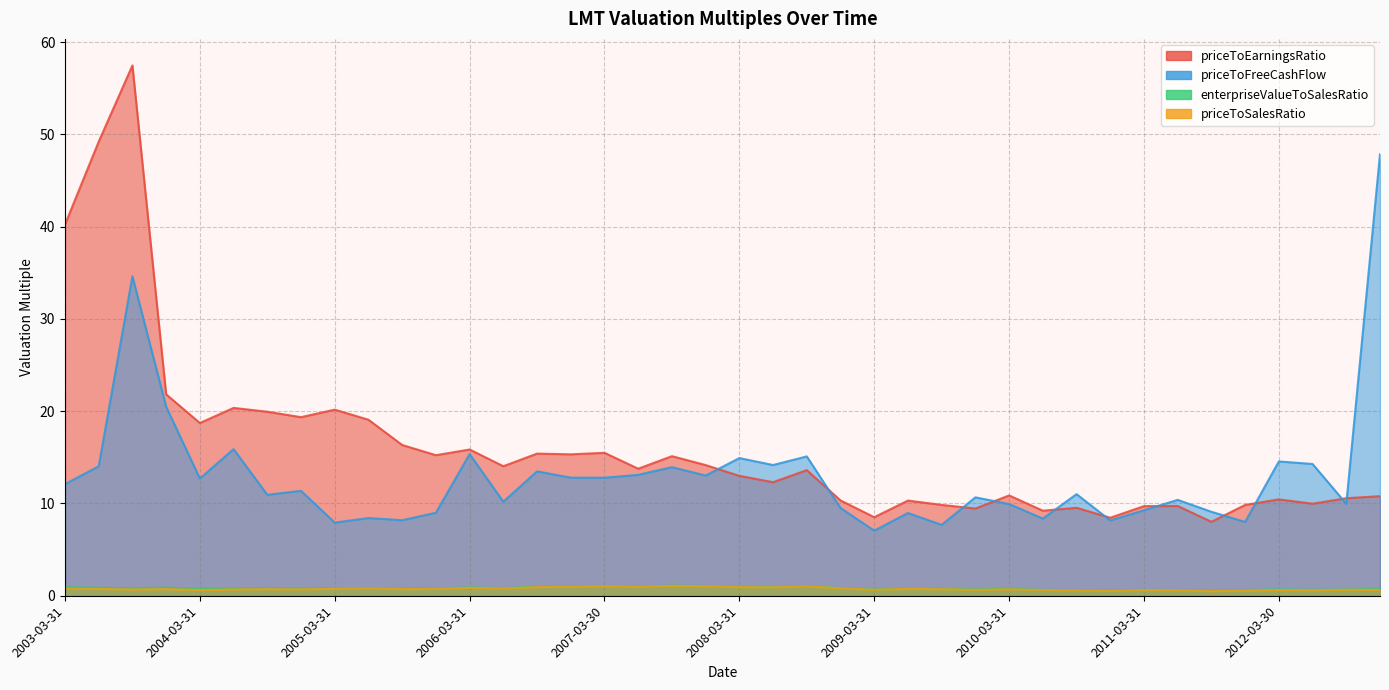

What position from the right is 2007-12-31?

21